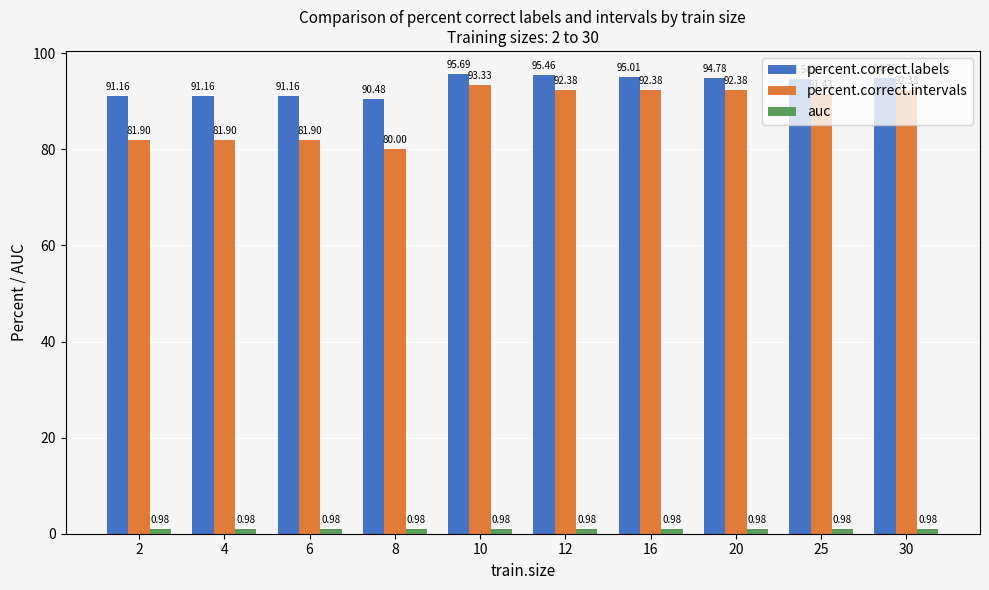

How many bars are there in total?

30